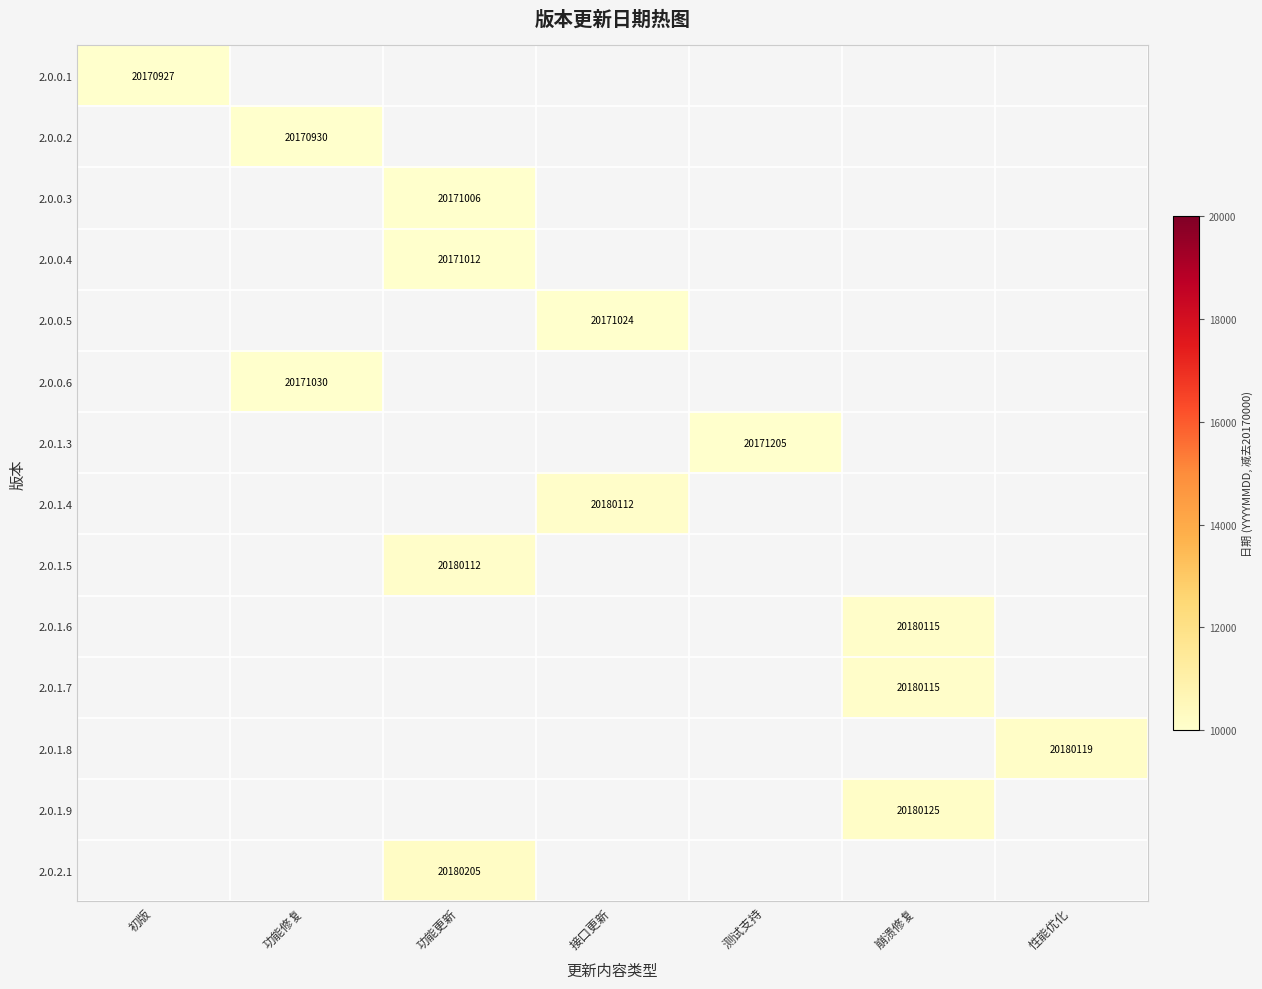

The value of 2.0.1.6 at 崩溃修复 is 5872340. True or false?

False